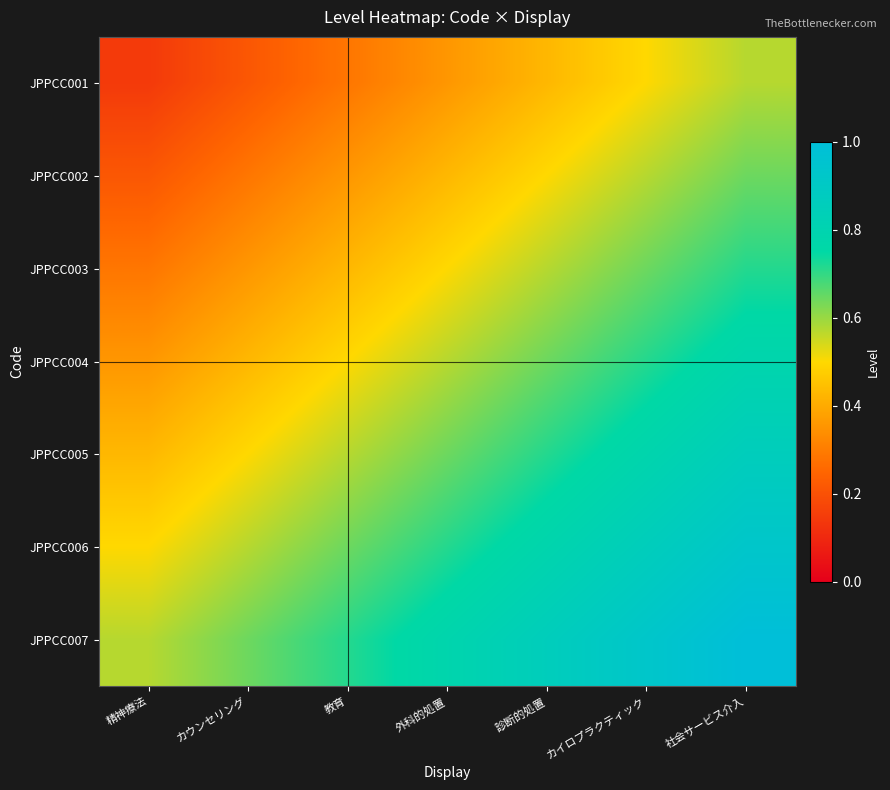

What is the greatest value displayed?

1.0